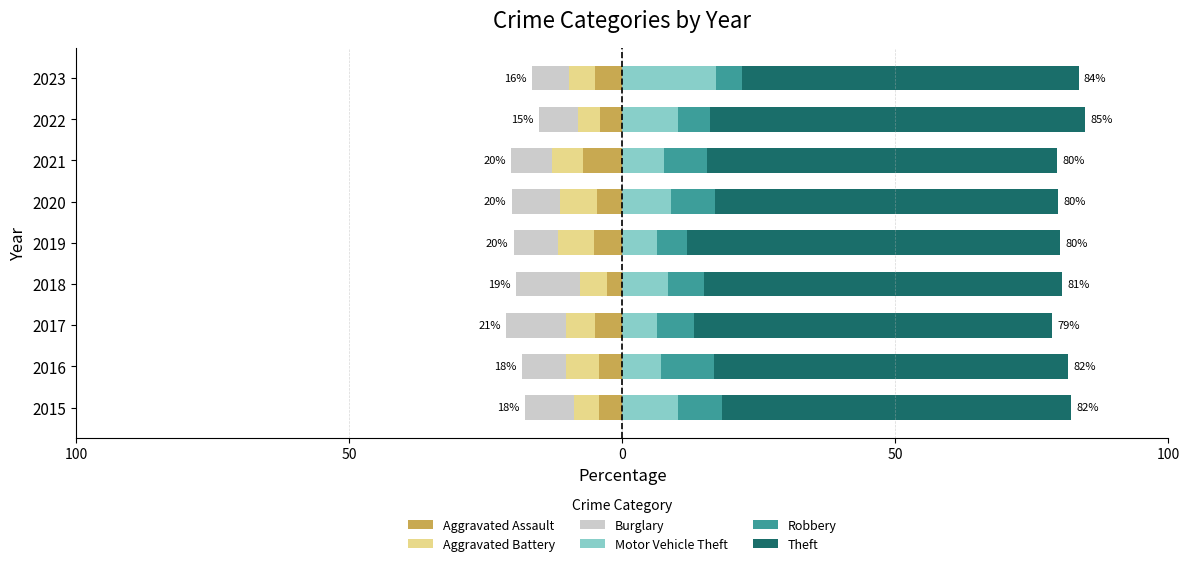

Is the value of Robbery at 2015 greater than the value of Aggravated Battery at 2022?

Yes